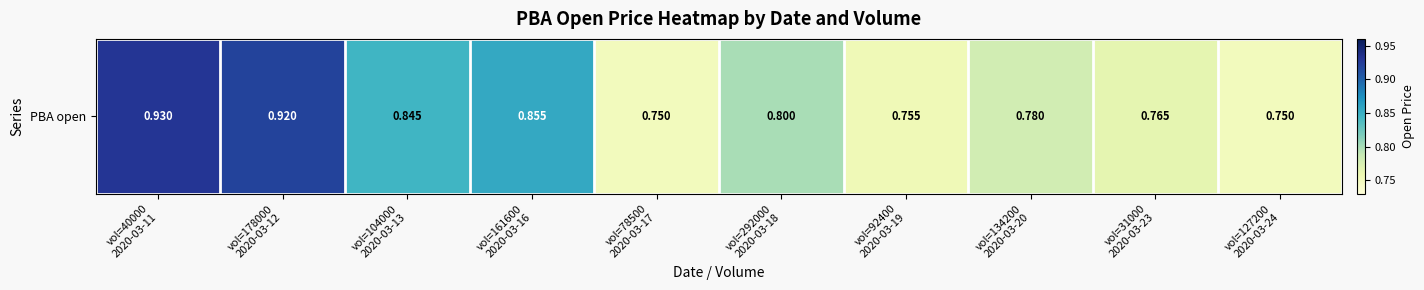

Reading right to left, transcribe all the data shown in this chart.

0.8	0.8	0.8	0.8	0.8	0.8	0.9	0.8	0.9	0.9